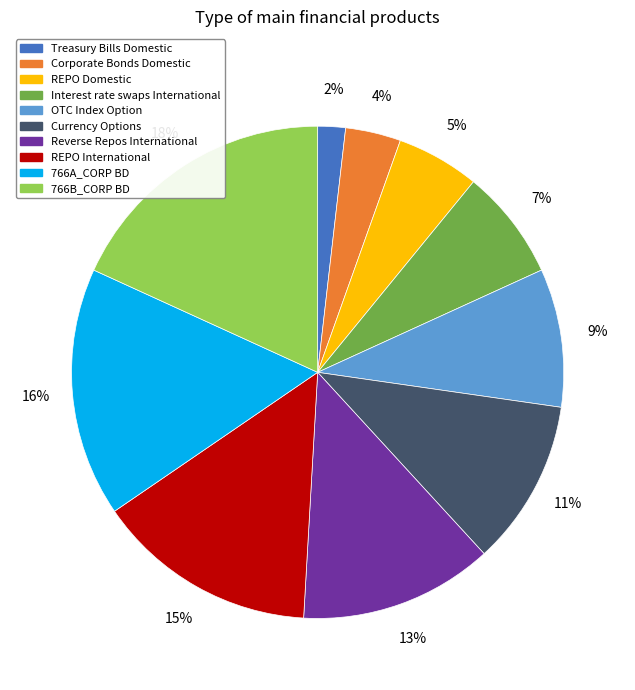

Is there any slice that represents more than half of the pie?

No